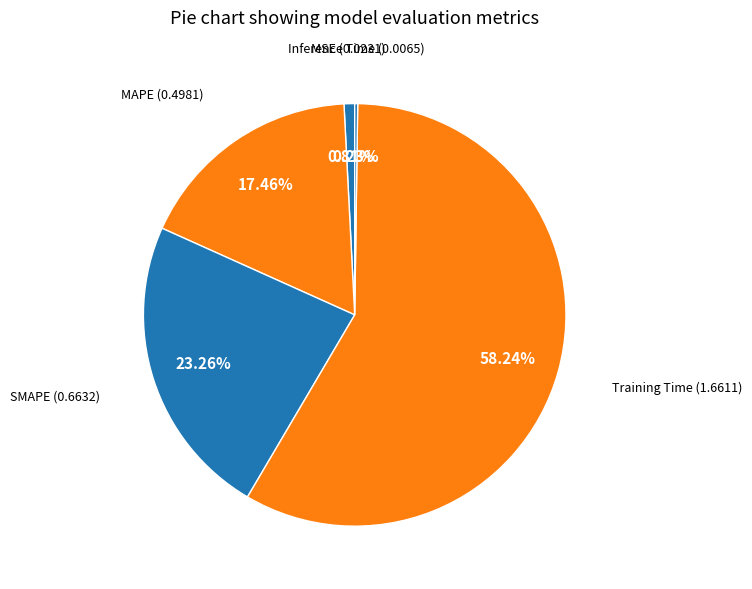

Is it true that MAPE is 17% of the pie?

True